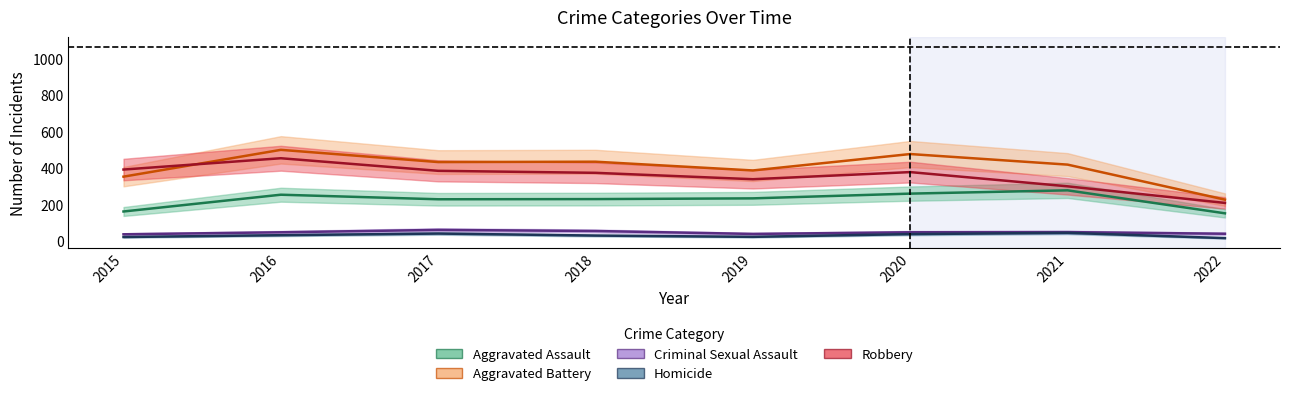

Reading left to right, transcribe all the data shown in this chart.

Aggravated Assault: 163	255	230	231	235	261	279	153
Aggravated Battery: 354	501	434	436	388	478	420	228
Criminal Sexual Assault: 38	49	62	56	40	49	50	41
Homicide: 23	33	42	31	24	39	46	17
Robbery: 393	455	386	375	340	379	301	210